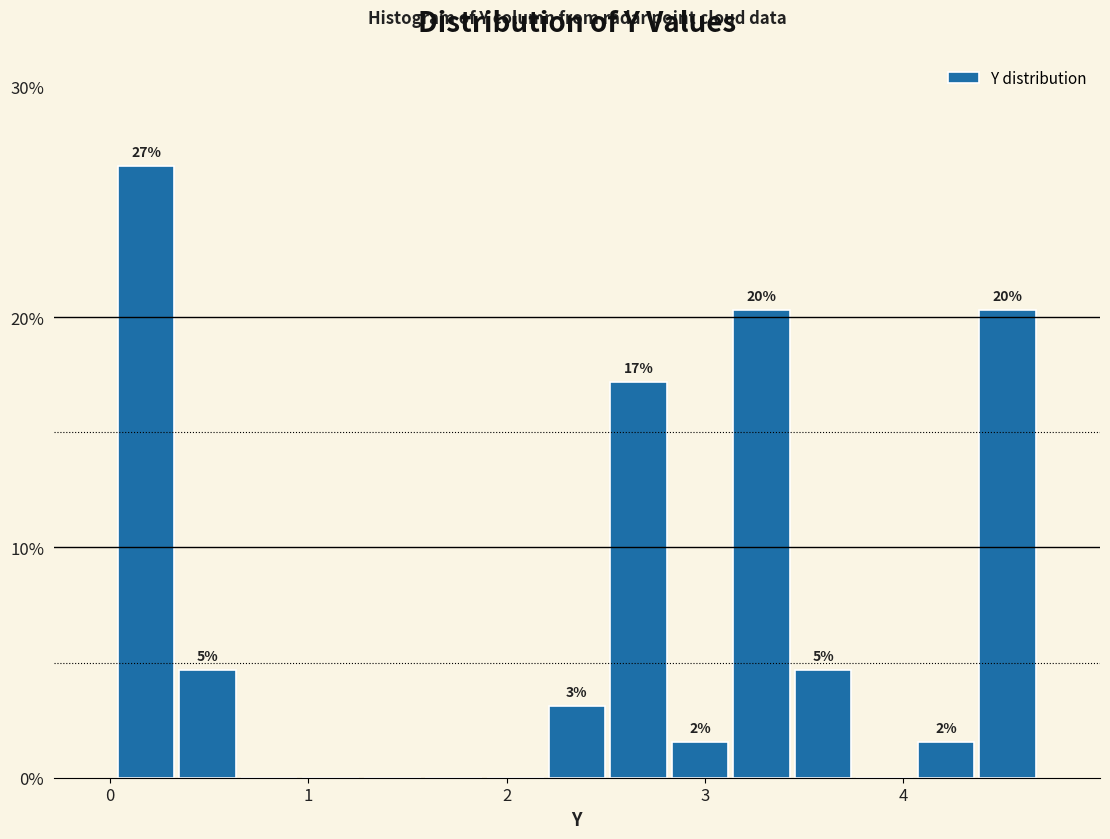

Around what value on the x-axis is the tallest bar? Give the approximate position of its centre, as read against the axis.

0.2